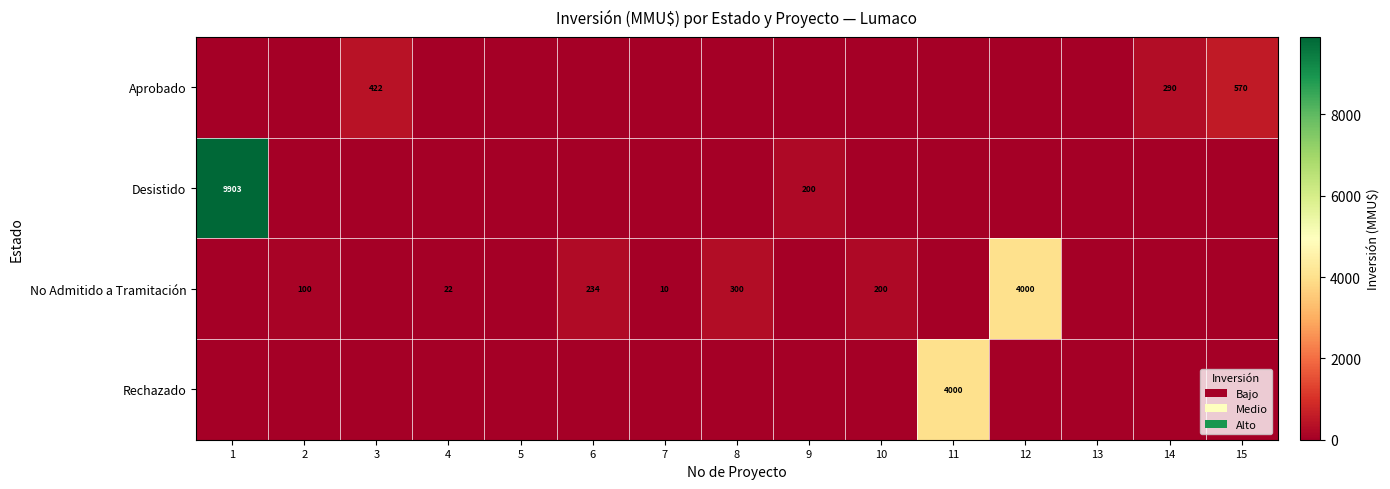

True or false: No Admitido a Tramitación has a value of 22 at 4.

True